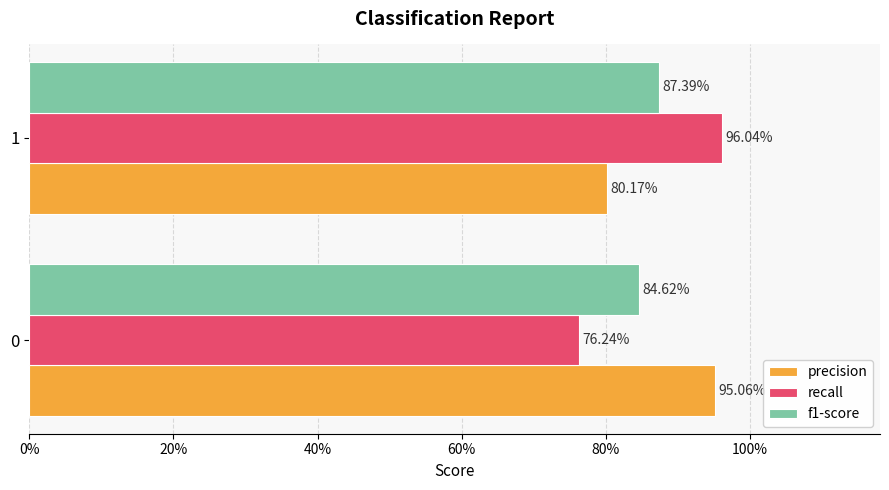

Reading left to right, transcribe all the data shown in this chart.

precision: 1.0	0.8
recall: 0.8	1.0
f1-score: 0.8	0.9